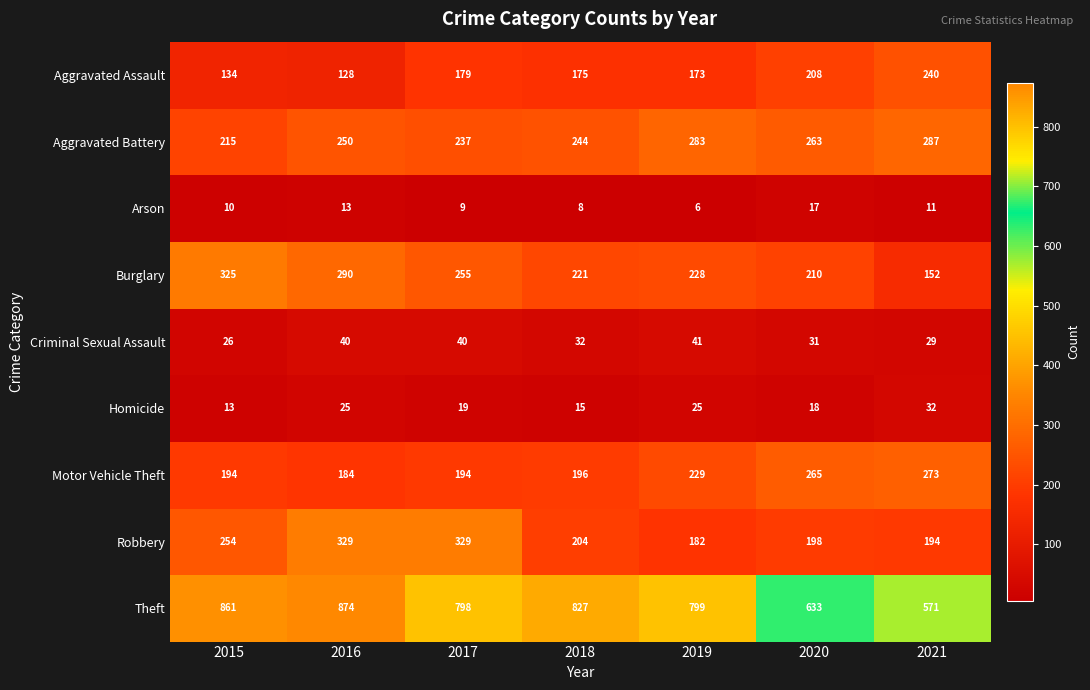

At which label does Burglary first exceed 228?

2015